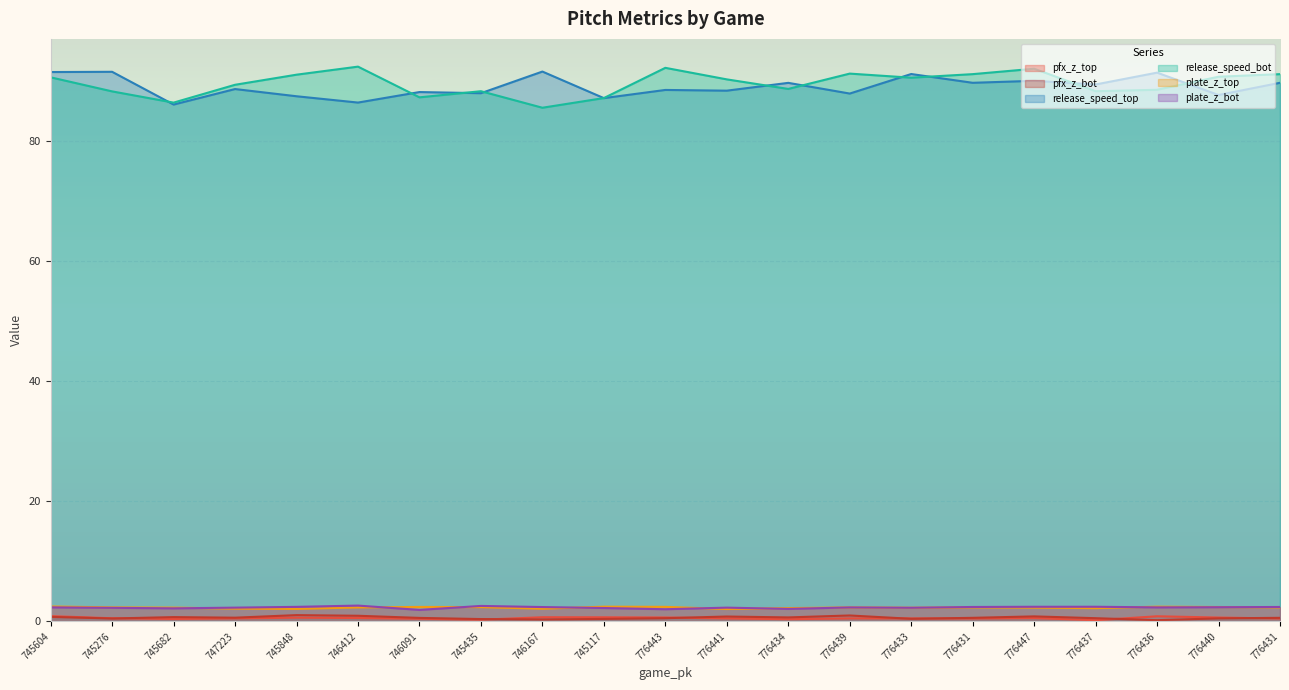

What are all the series names shown in the legend?

pfx_z_top, pfx_z_bot, release_speed_top, release_speed_bot, plate_z_top, plate_z_bot